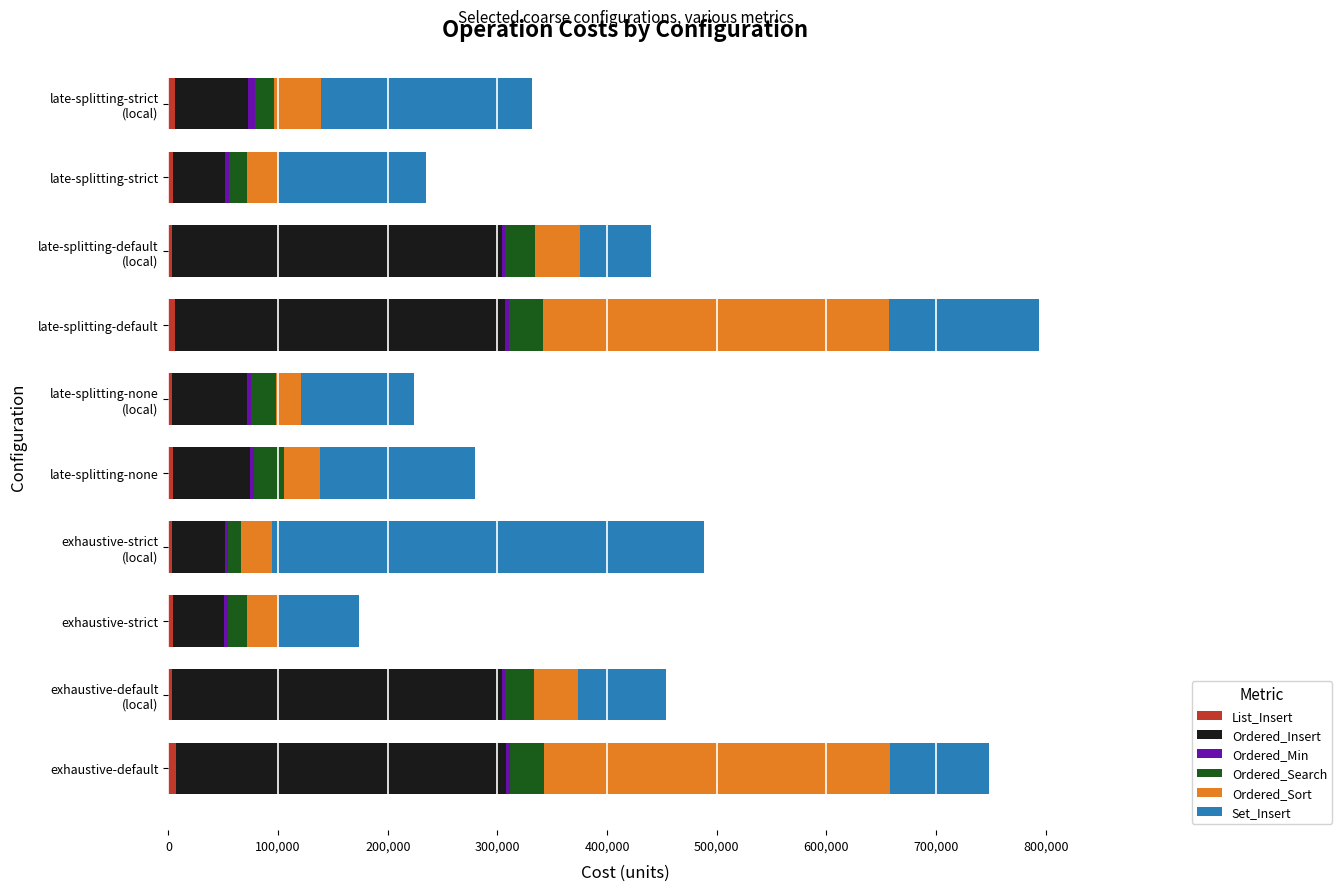

At how many categories does at least one series exceed 117574?

8